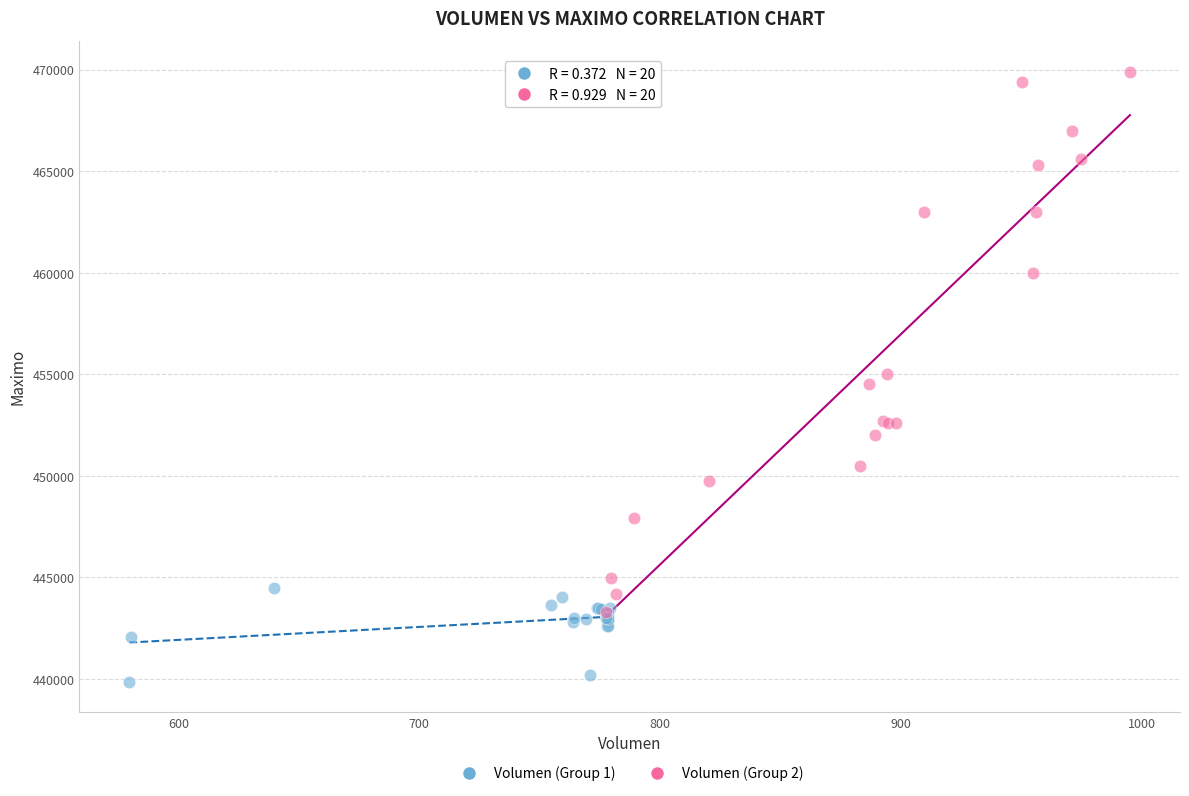

Which series reaches the maximum Y coordinate?

Volumen (Group 2)